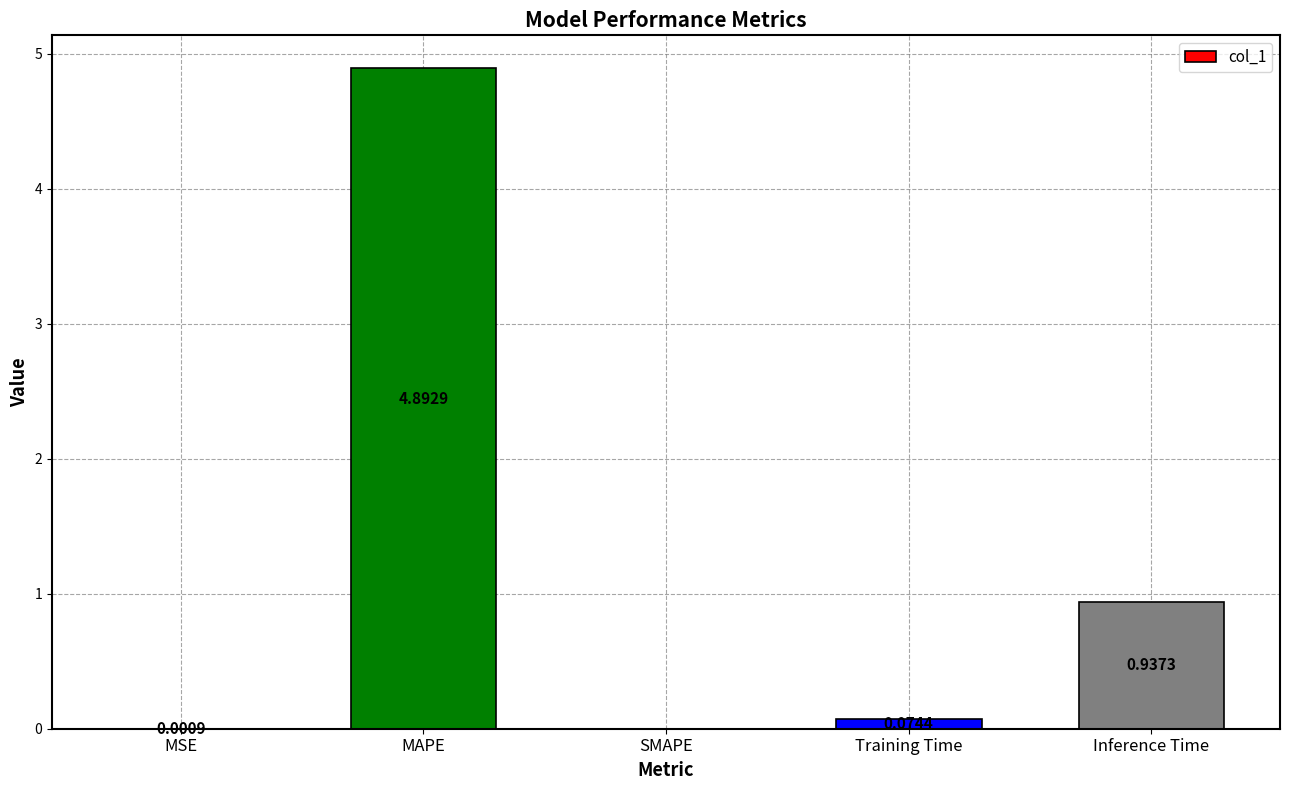

Between Inference Time and Training Time, which is larger?

Inference Time